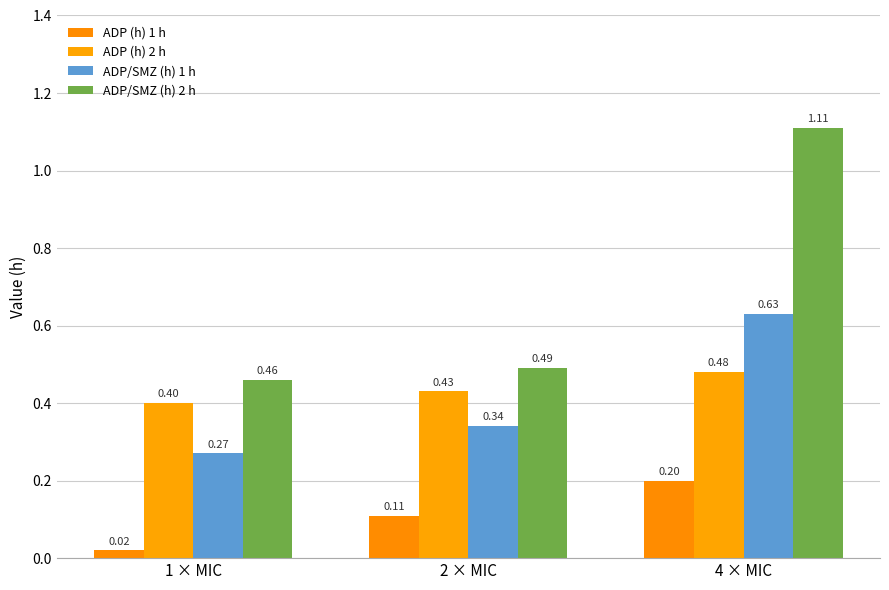

What is the label of the 1st bar from the left?

1 × MIC